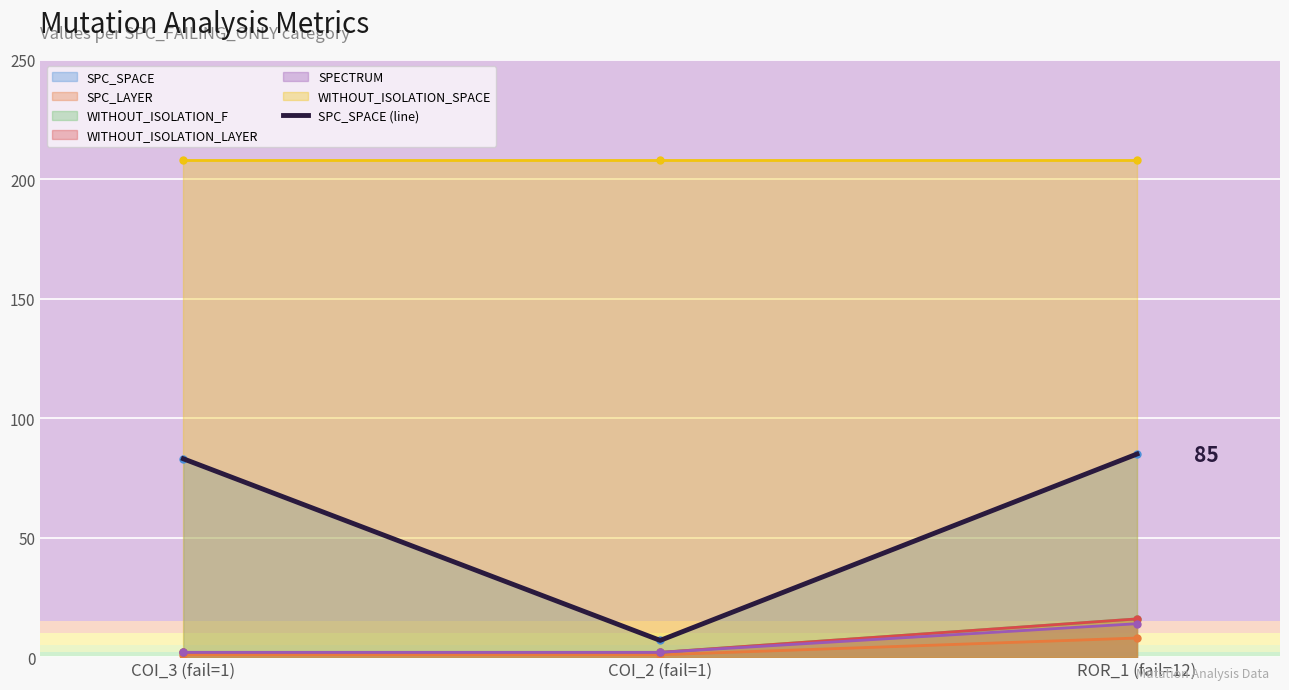

Approximately how many times larger is the value at COI_2 (fail=1) compared to ROR_1 (fail=12)?

0.1